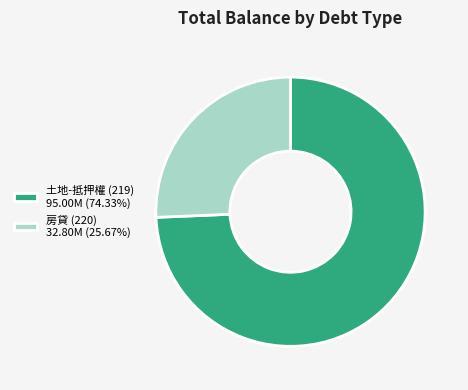

What is the smallest slice in the pie chart?

房貸 (220)